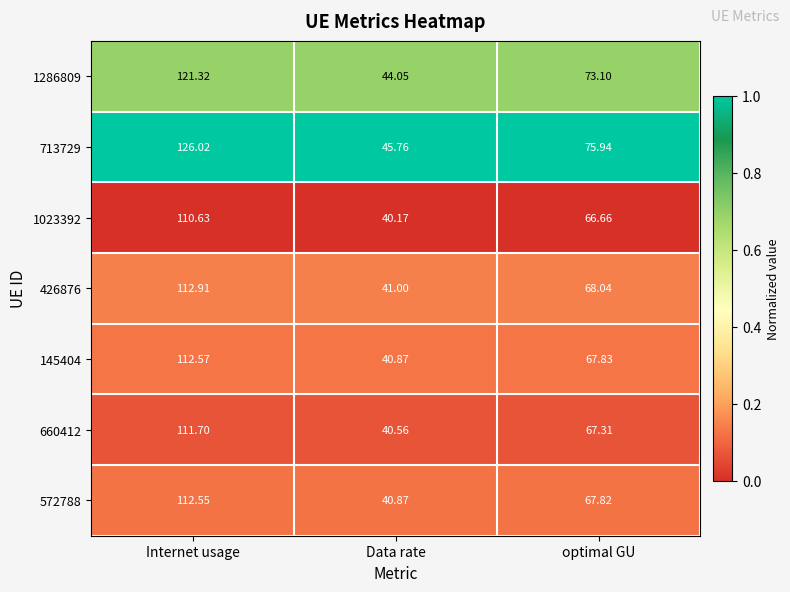

Is the value of 572788 at Internet usage greater than the value of 1023392 at Data rate?

Yes